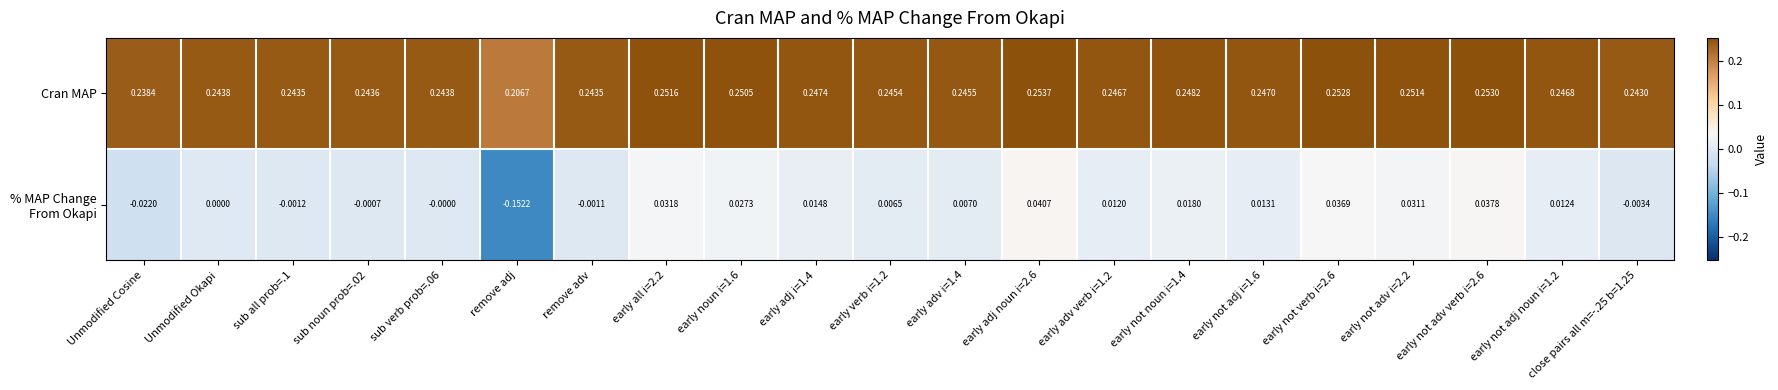

Which series has the largest total across all categories?

Cran MAP